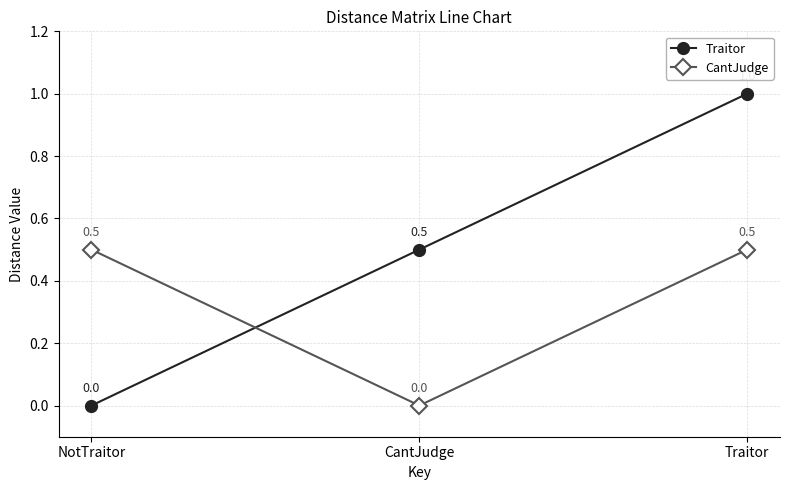

Which series has the widest spread of values?

Traitor